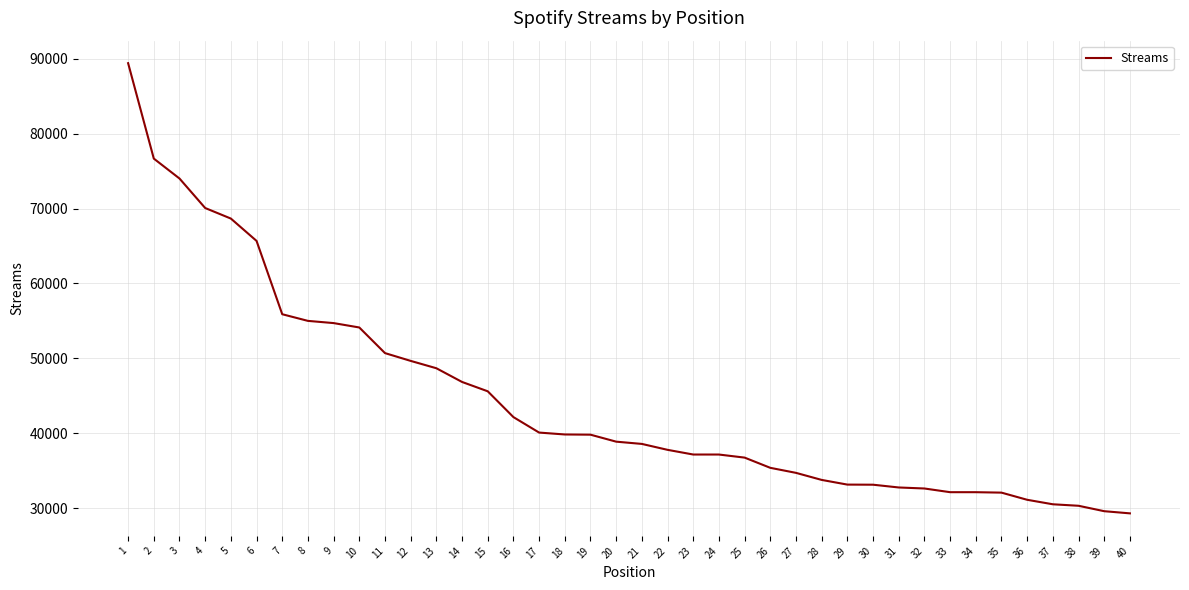

Which has a higher value, 28 or 12?

12